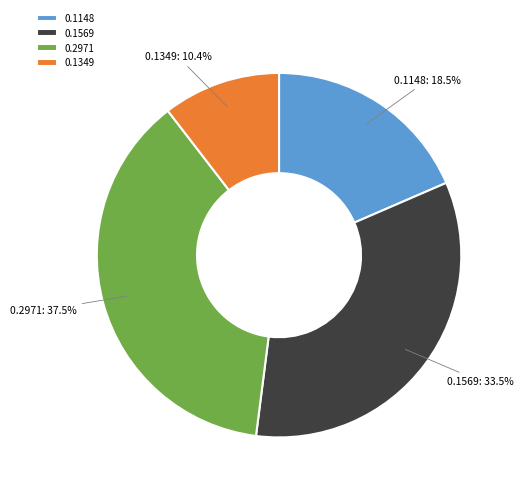

Which slice is the largest?

0.2971